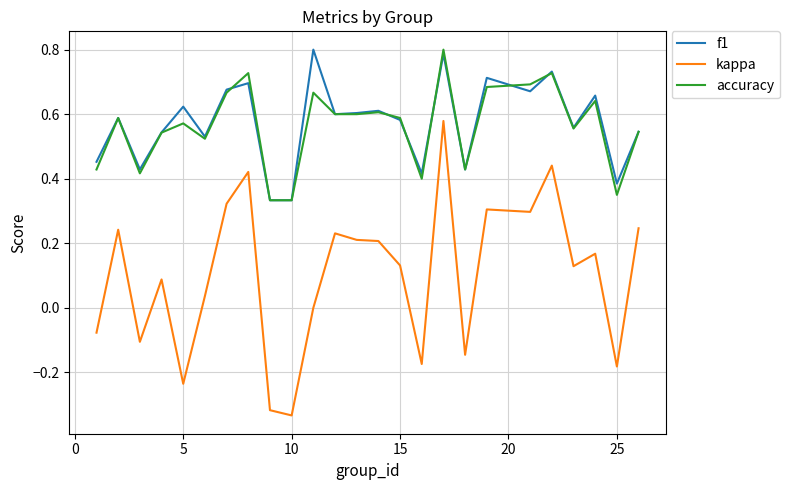

Which series has the largest range (max minus min)?

kappa